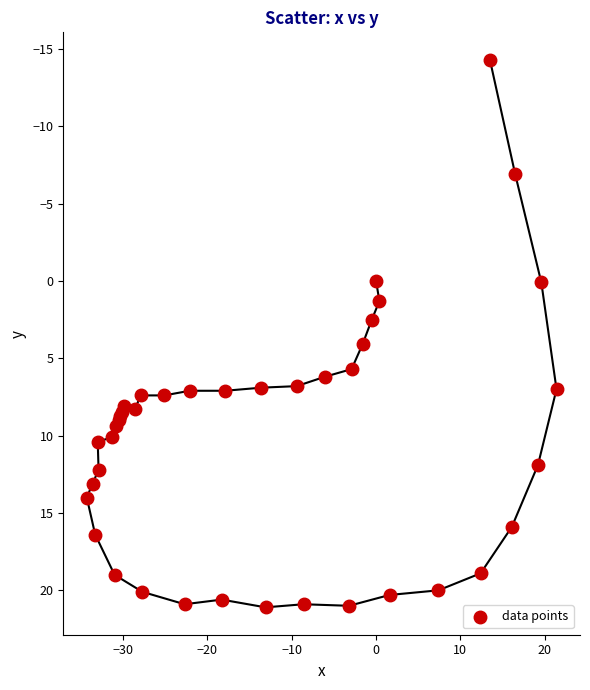

What Y value in the scatter plot is closest to 3?

2.5